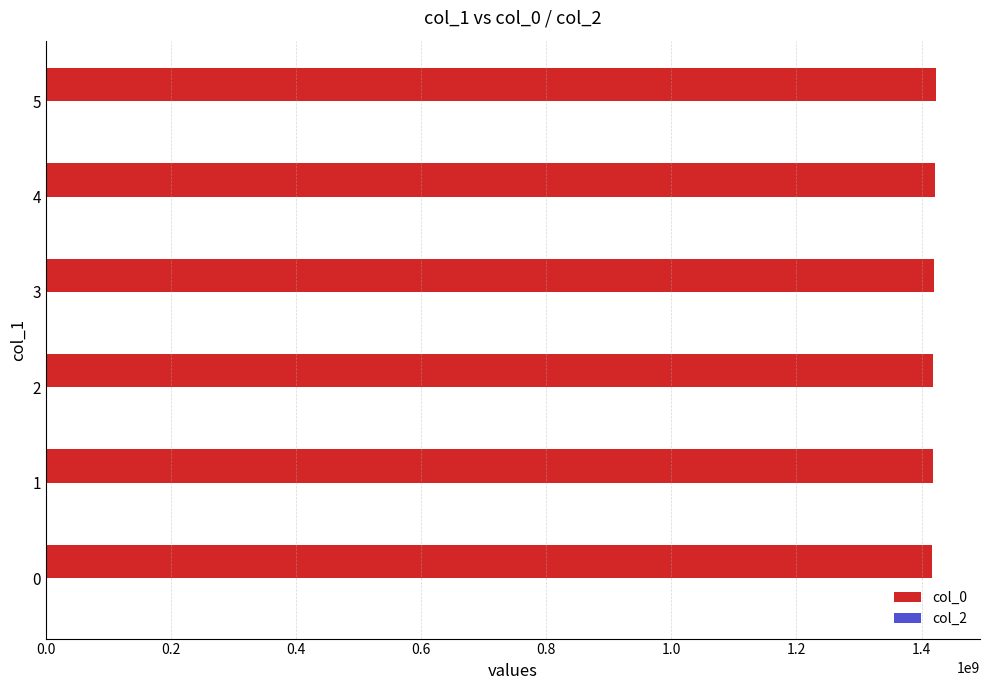

What is the maximum value shown in the chart?

1422287192